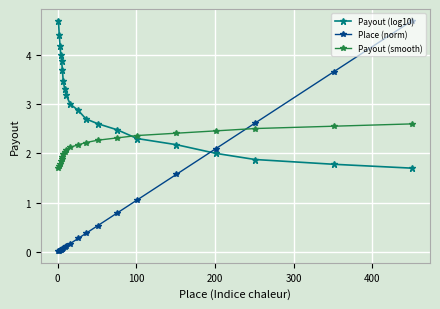

After their last crossing, which series has the higher values: Place (norm) or Payout (log10)?

Place (norm)